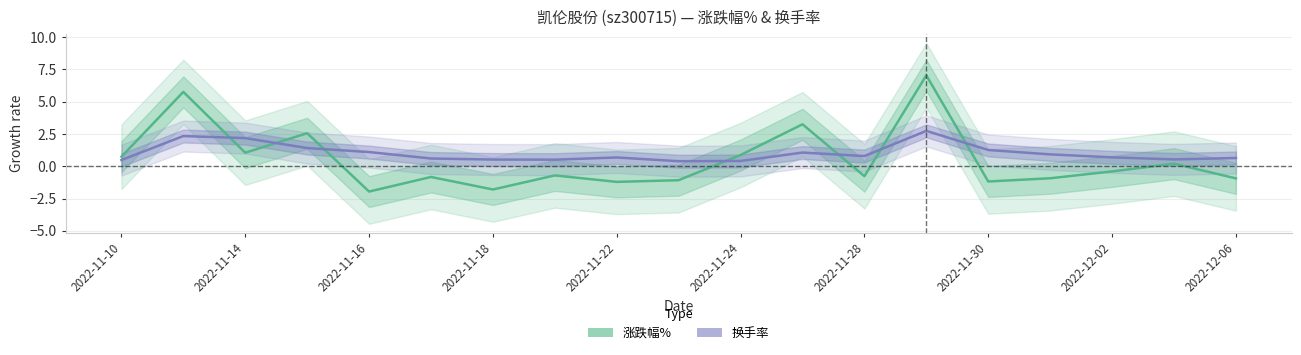

What is the sum of all 涨跌幅% values?

9.7